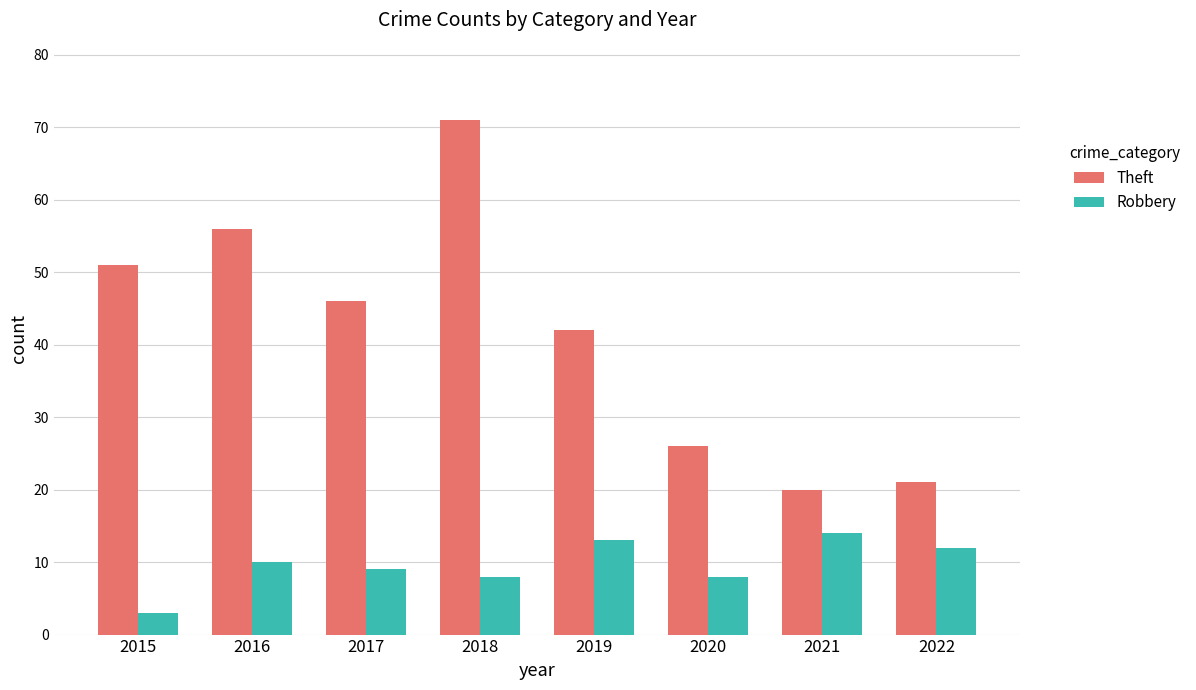

Which category has the highest value across all series?

2018